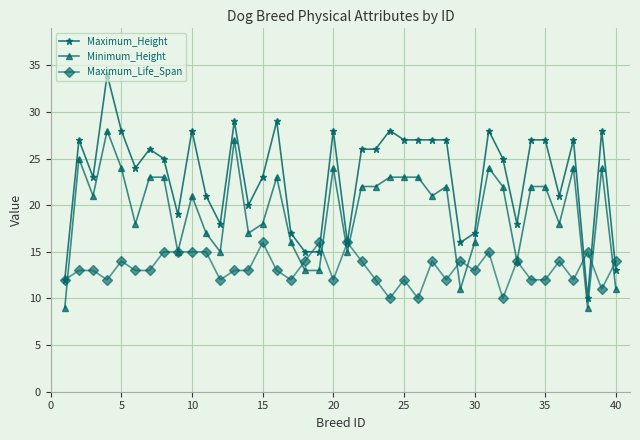

What is the minimum value shown in the chart?

9